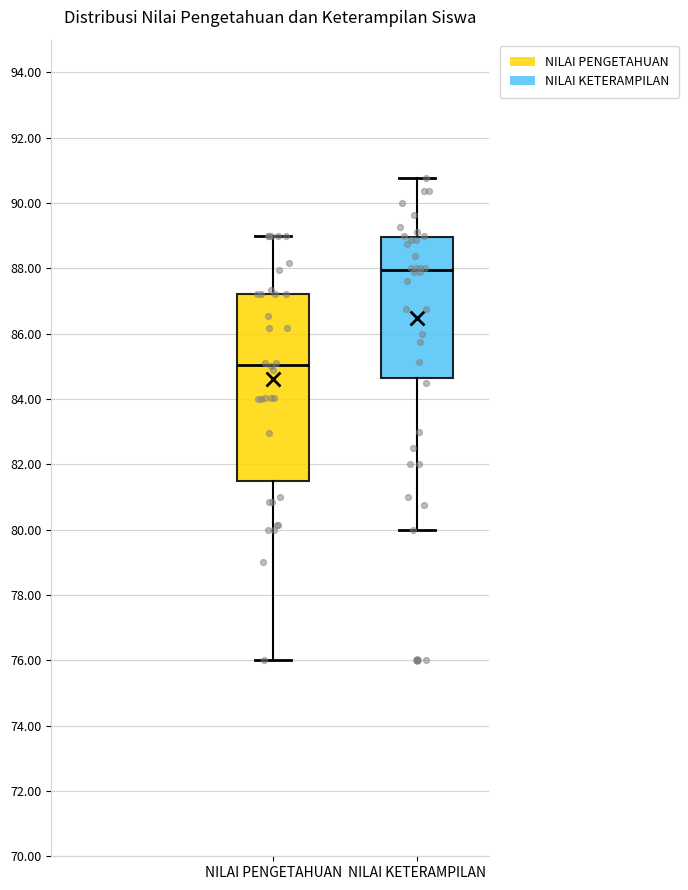

Which box has the highest median line?

NILAI KETERAMPILAN